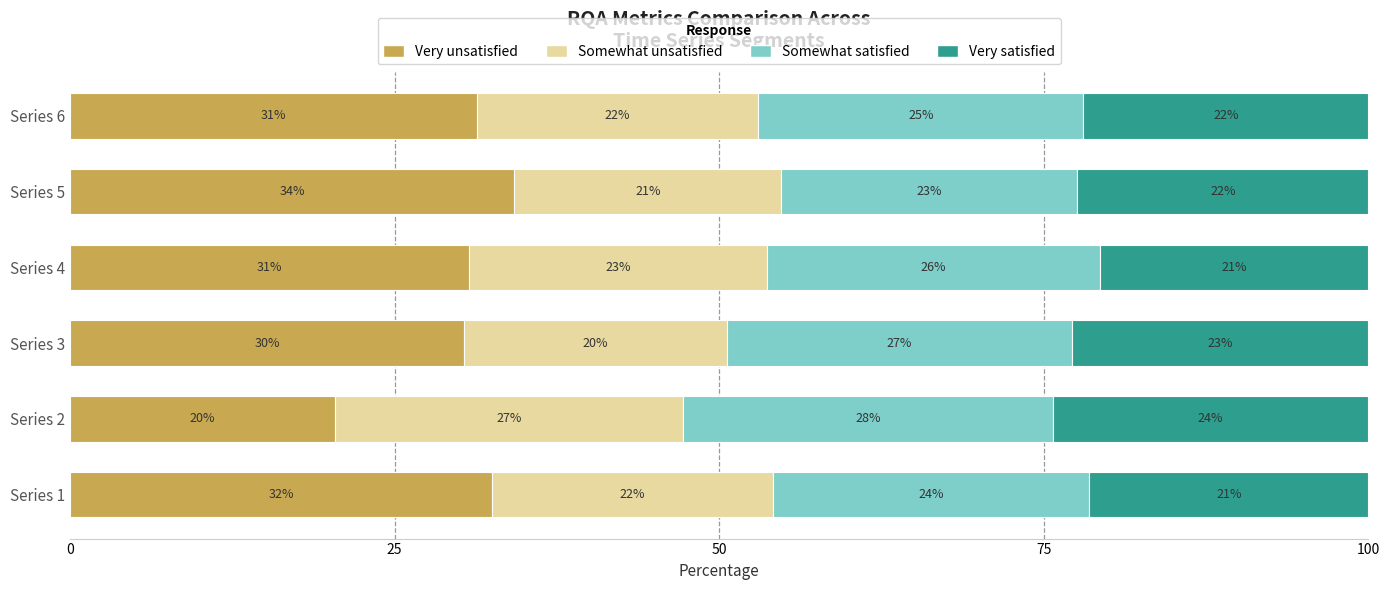

What are all the series names shown in the legend?

Very unsatisfied, Somewhat unsatisfied, Somewhat satisfied, Very satisfied